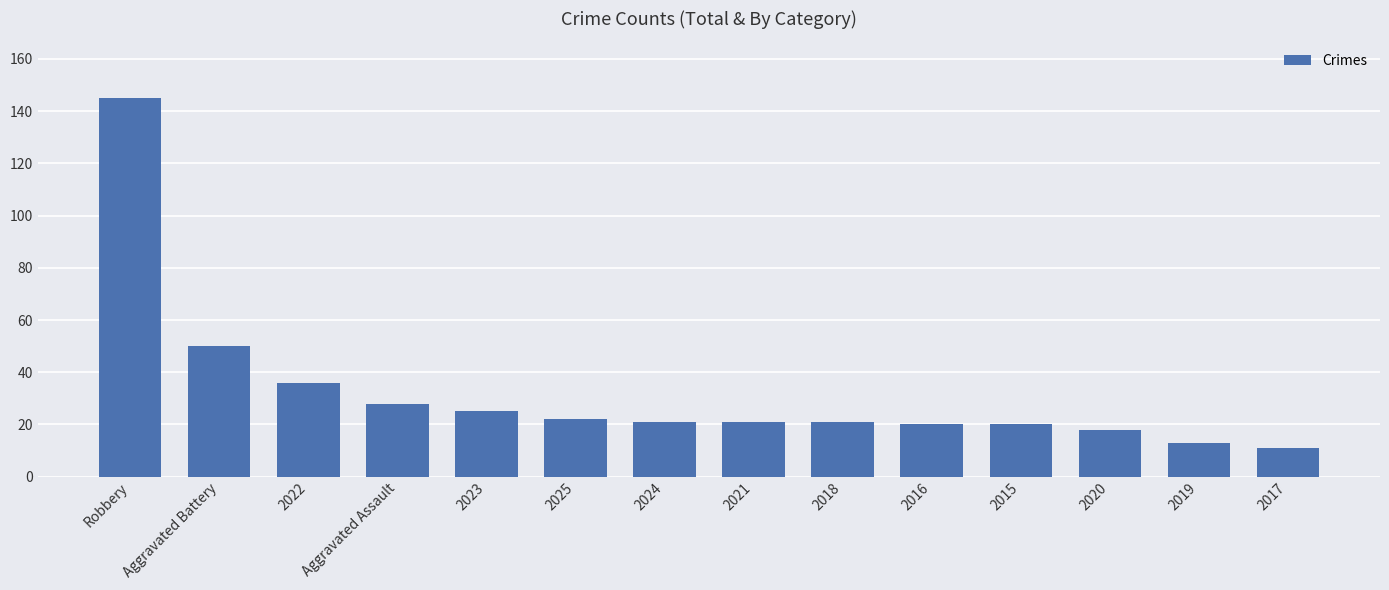

What is the difference between the maximum and minimum values?

134